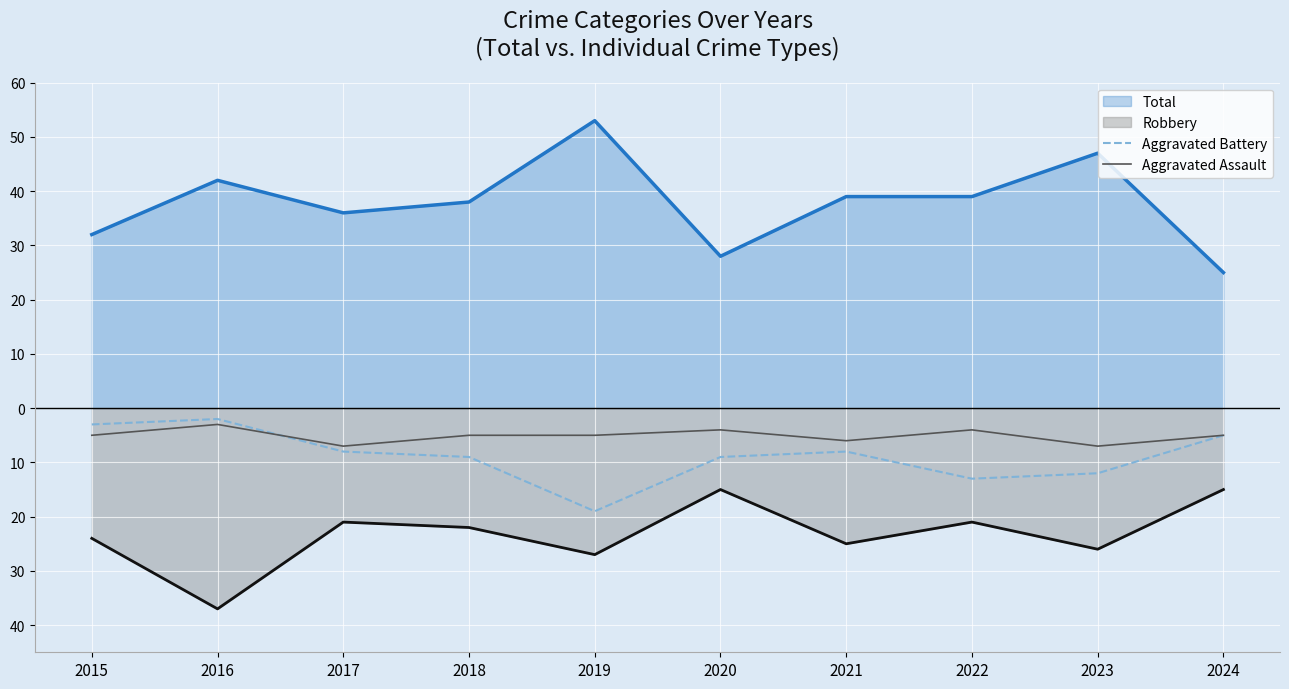

Where is the first local minimum for Aggravated Assault?

2017